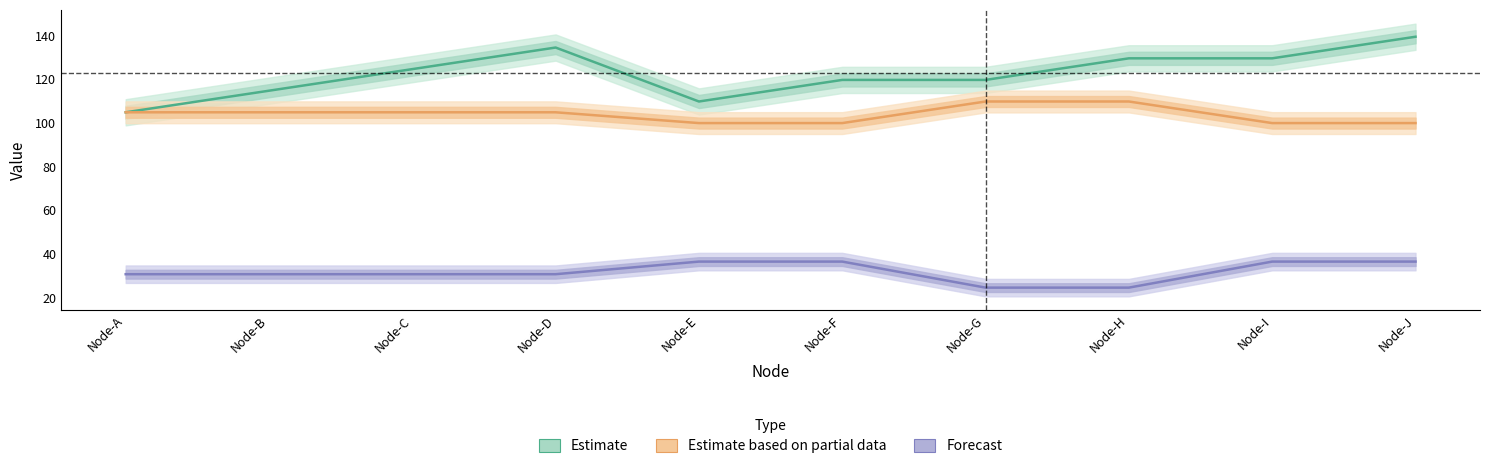

What is the value of the Estimate based on partial data point at the 10th from the left?

100.0